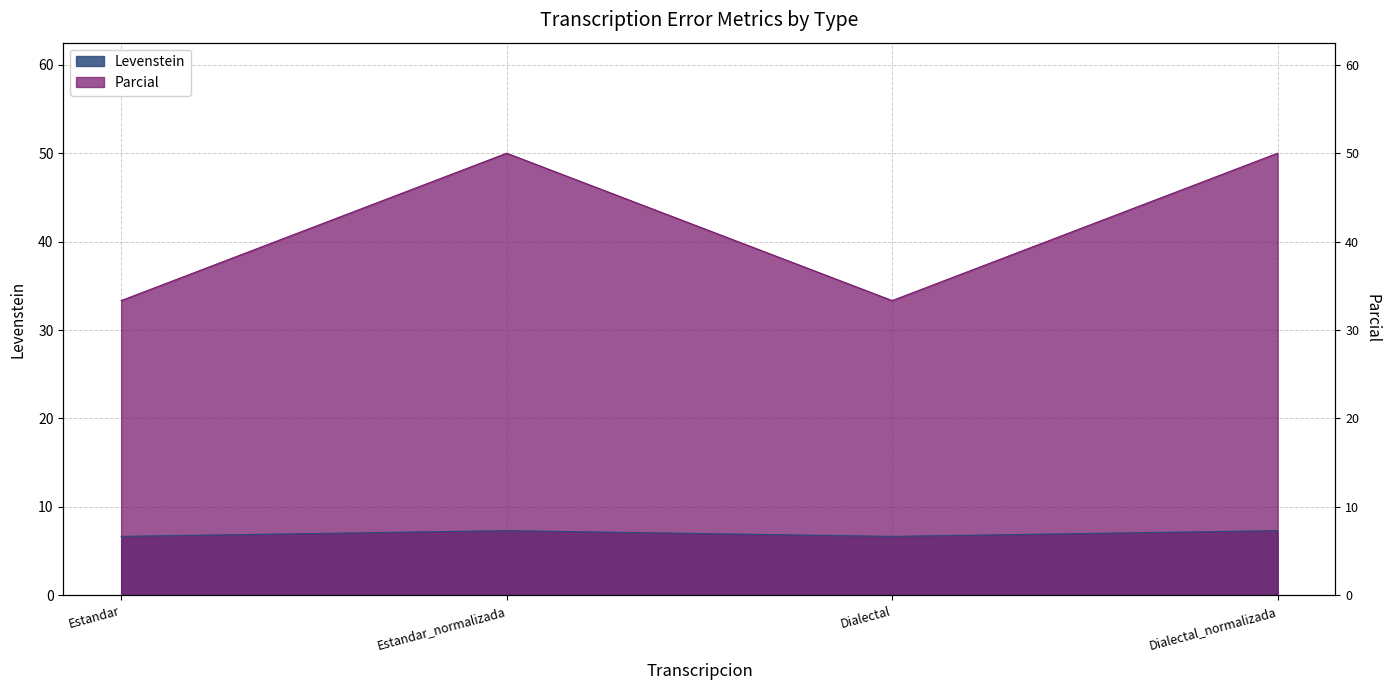

List the labels in order of Parcial value, smallest first.

Estandar, Dialectal, Estandar_normalizada, Dialectal_normalizada